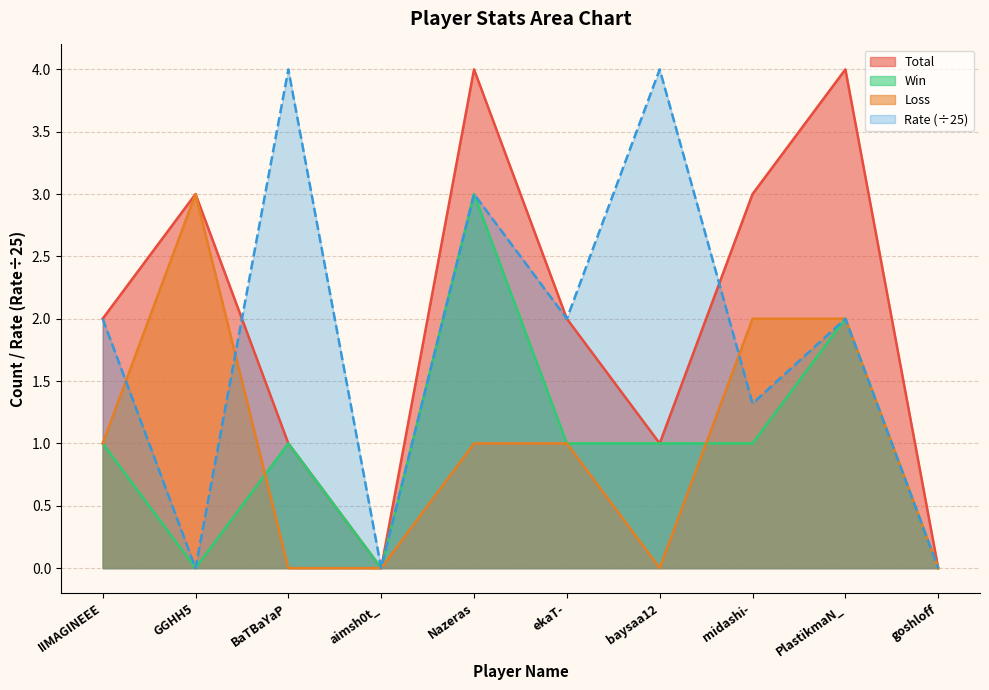

Between Nazeras and ekaT-, which is larger?

Nazeras